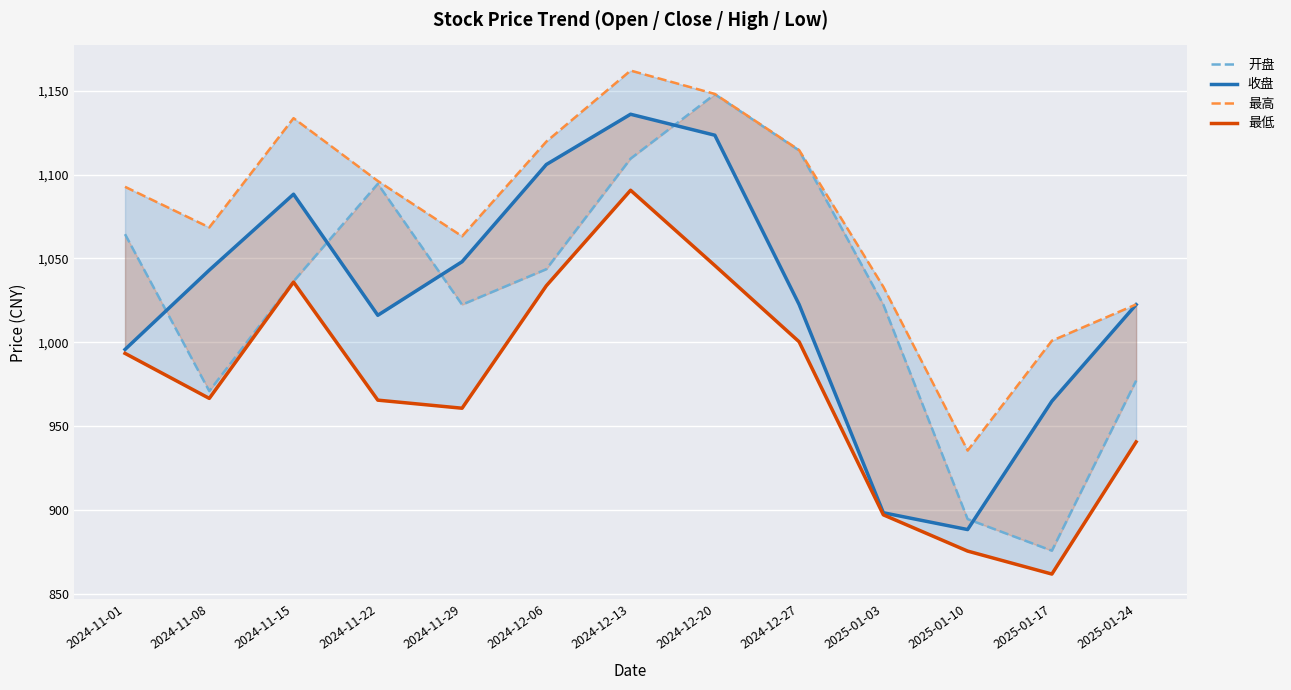

In 收盘, how many points are lower than both neighbors (excluding endpoints)?

2